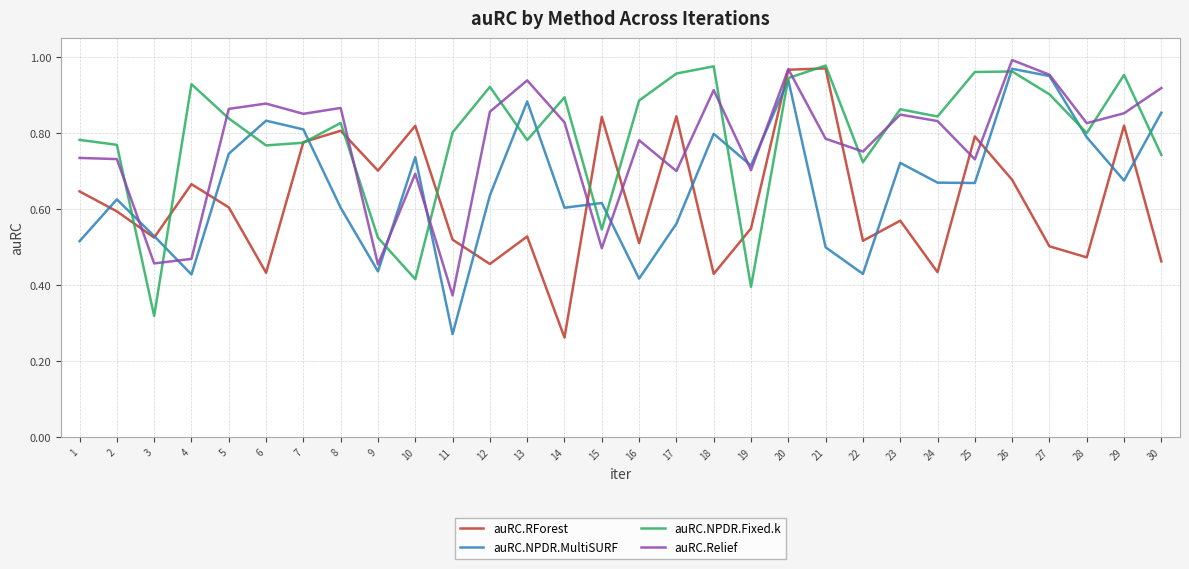

Which category has the lowest value in the auRC.Relief series?

11